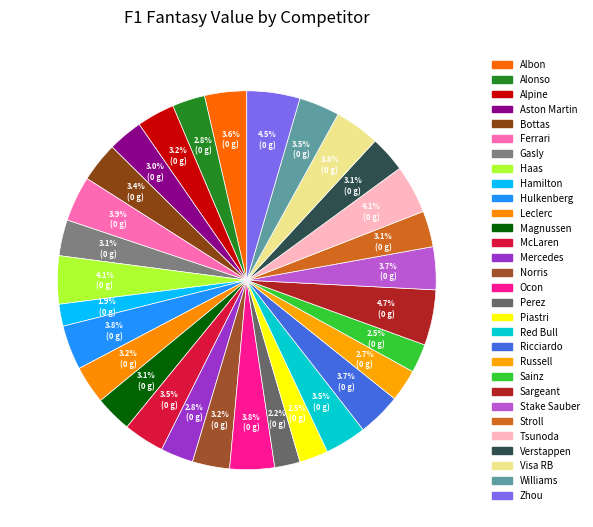

To the nearest percent, what is the average slice percentage?

3%